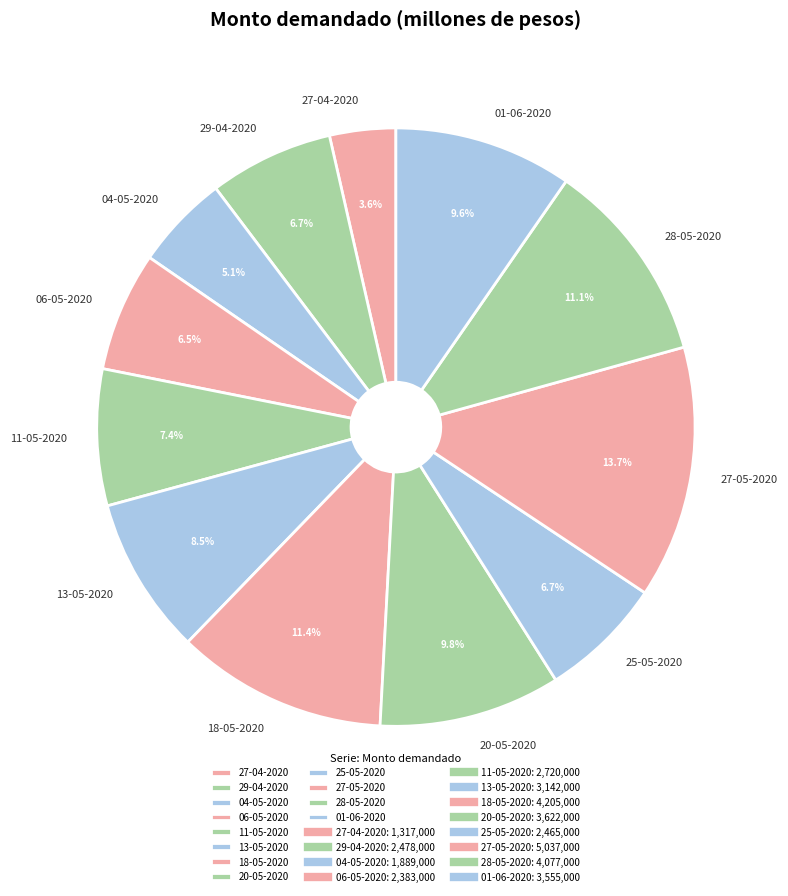

What is the largest slice in the pie chart?

27-05-2020